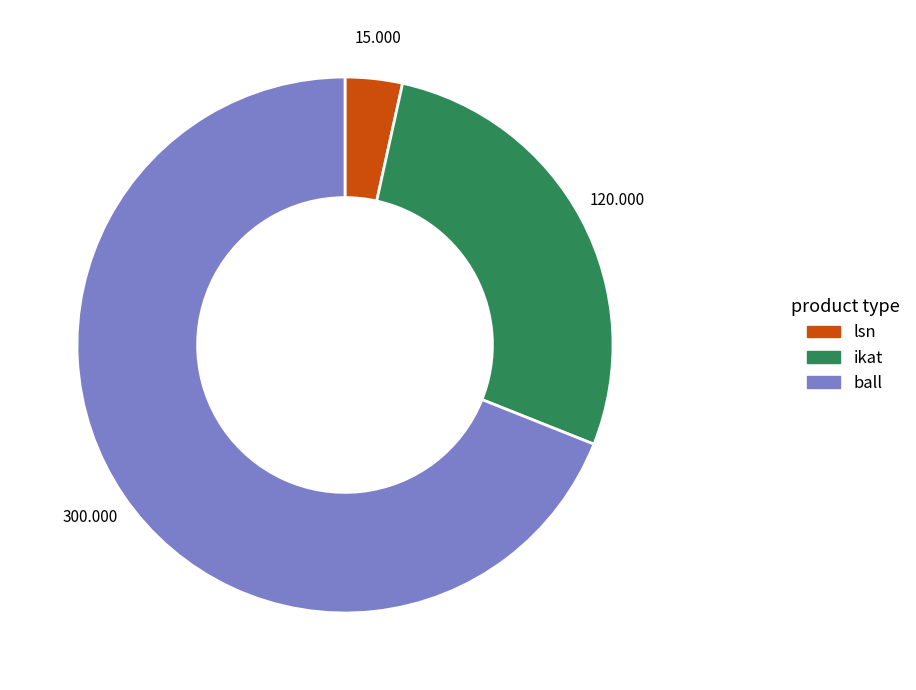

Which category has the smallest portion of the pie?

lsn